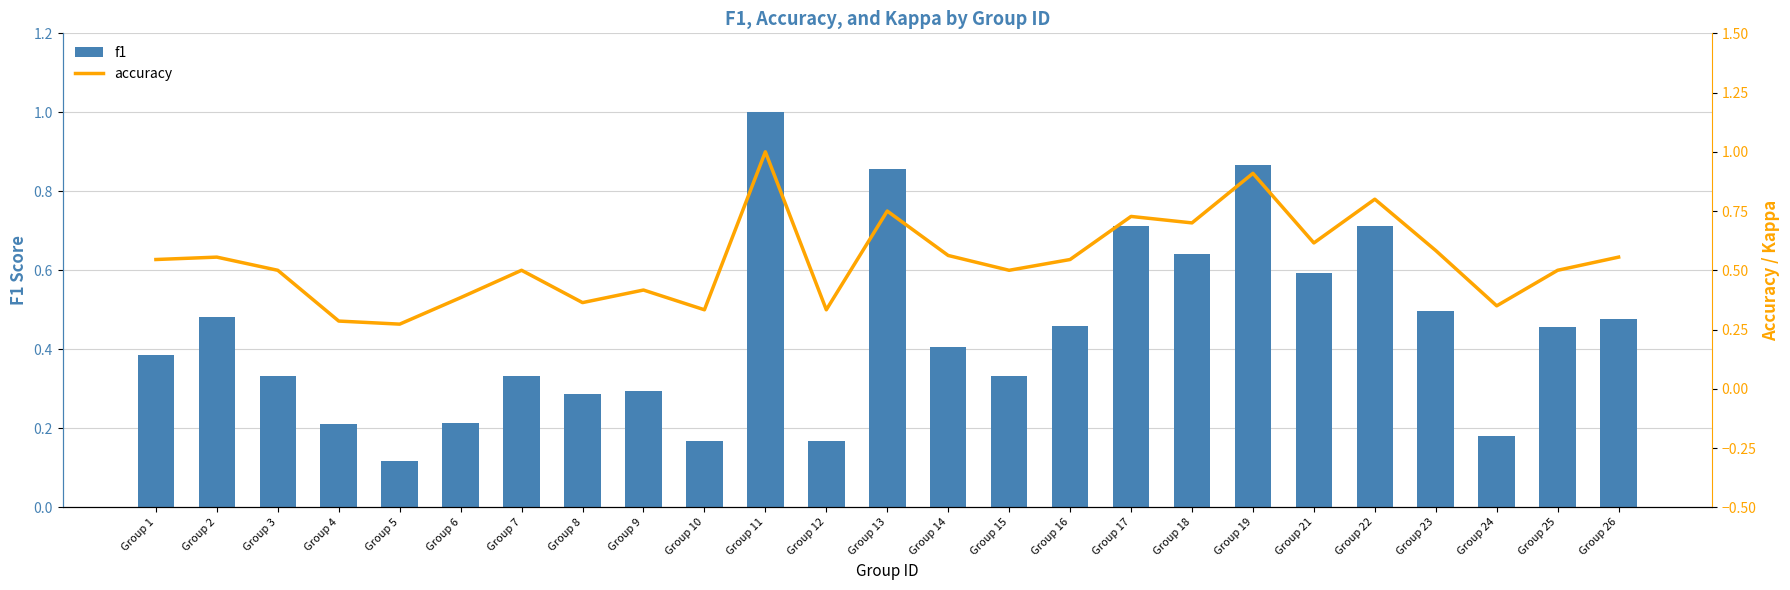

List the labels in order of f1 value, largest first.

Group 11, Group 19, Group 13, Group 17, Group 22, Group 18, Group 21, Group 23, Group 2, Group 26, Group 16, Group 25, Group 14, Group 1, Group 3, Group 7, Group 15, Group 9, Group 8, Group 6, Group 4, Group 24, Group 10, Group 12, Group 5